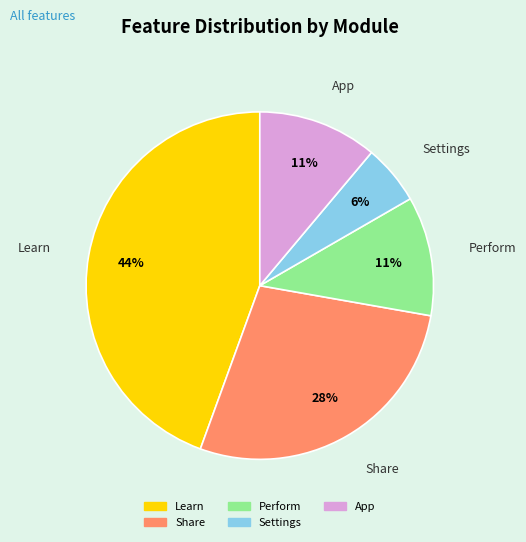

True or false: Settings accounts for 6% of the total.

True